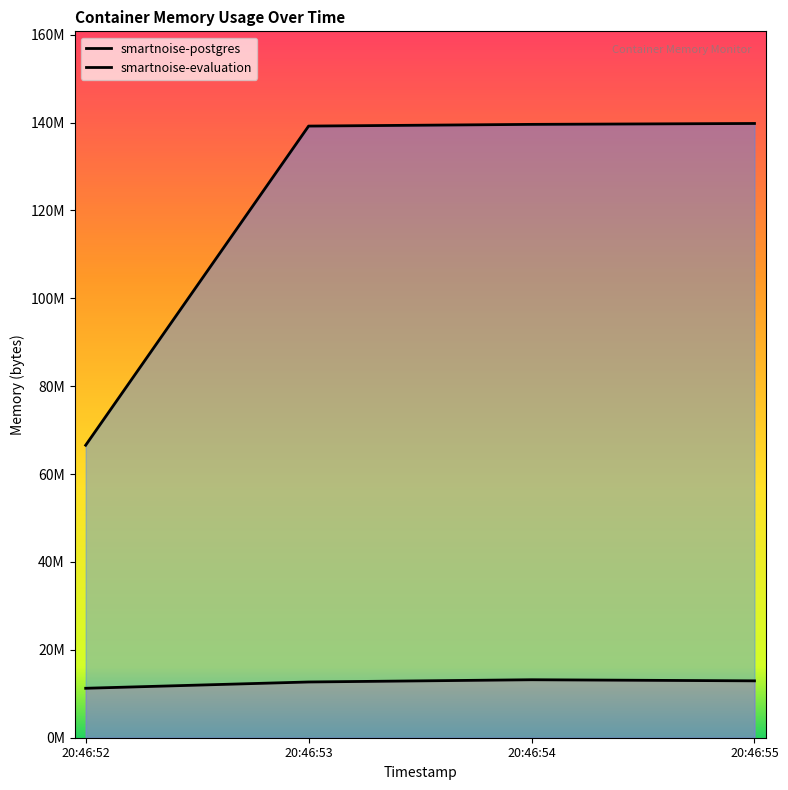

Which series changed the most between 20:46:52 and 20:46:54?

smartnoise-evaluation